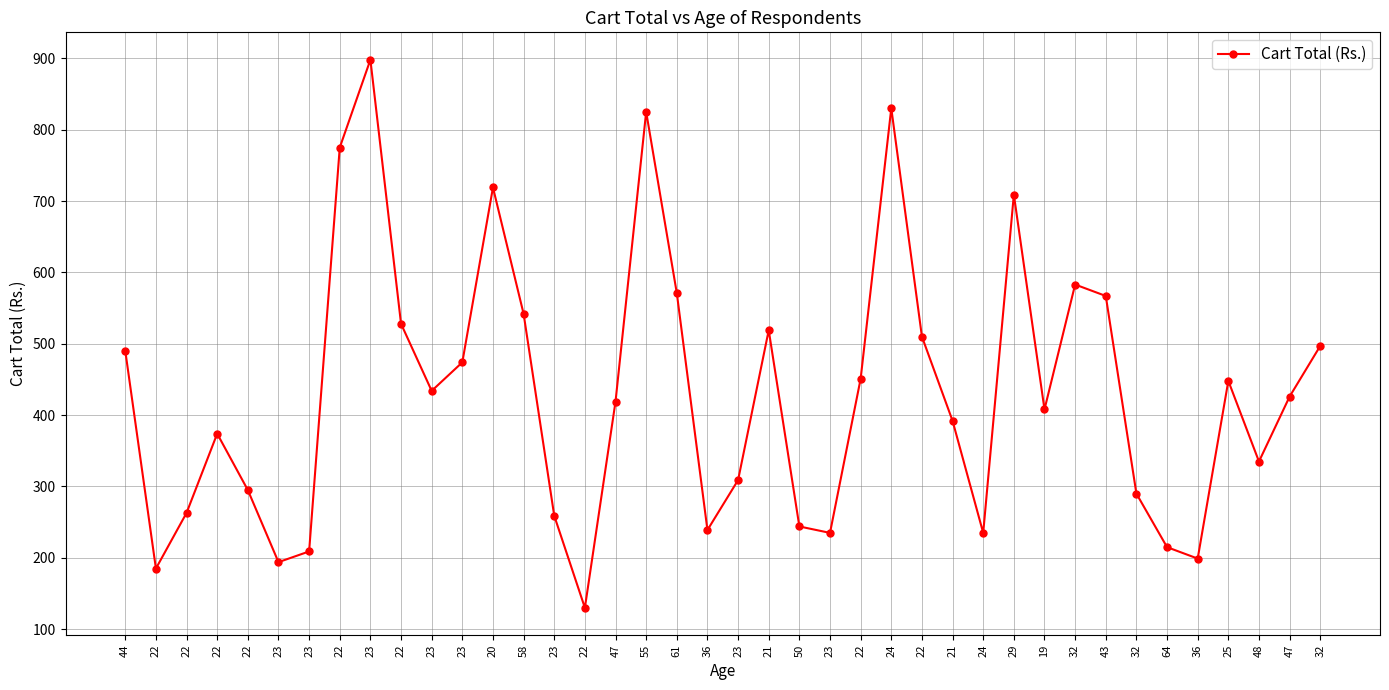

What is the sum of all values?

17225